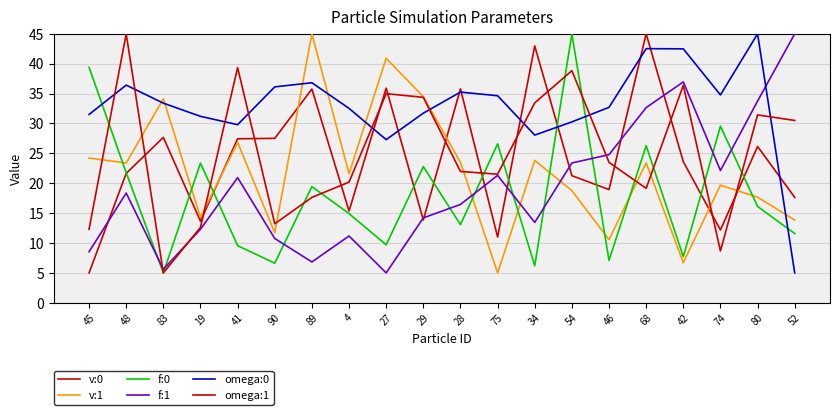

Is it true that v:0 equals 1.4 at 45?

False